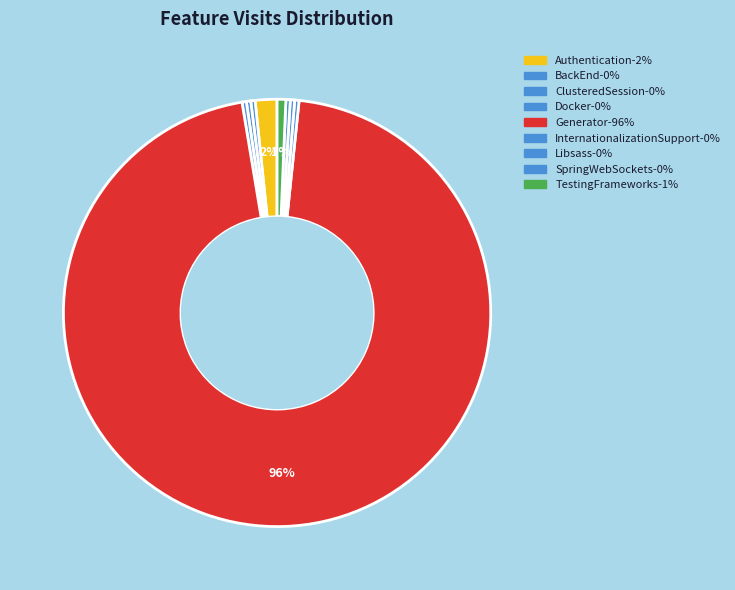

Rank the categories by value from lowest to highest.

BackEnd, ClusteredSession, Docker, InternationalizationSupport, Libsass, SpringWebSockets, TestingFrameworks, Authentication, Generator